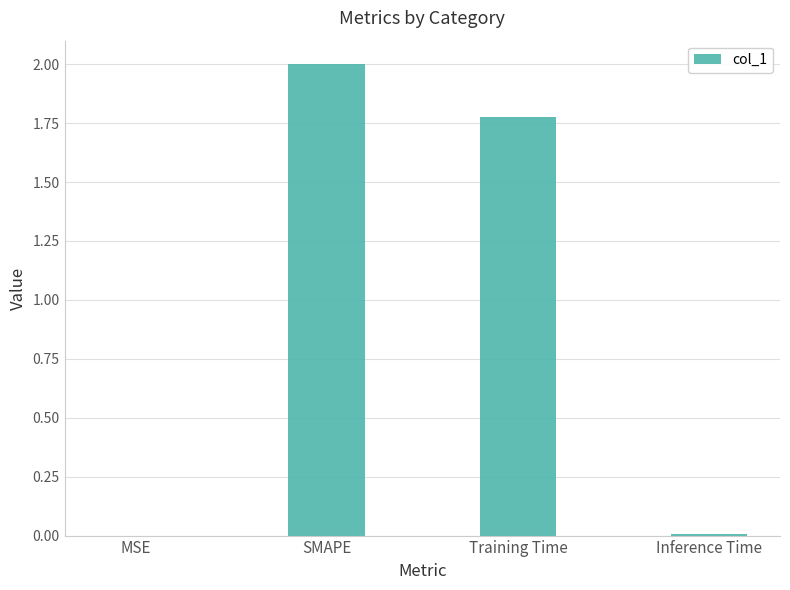

What is the sum of all values?

3.8